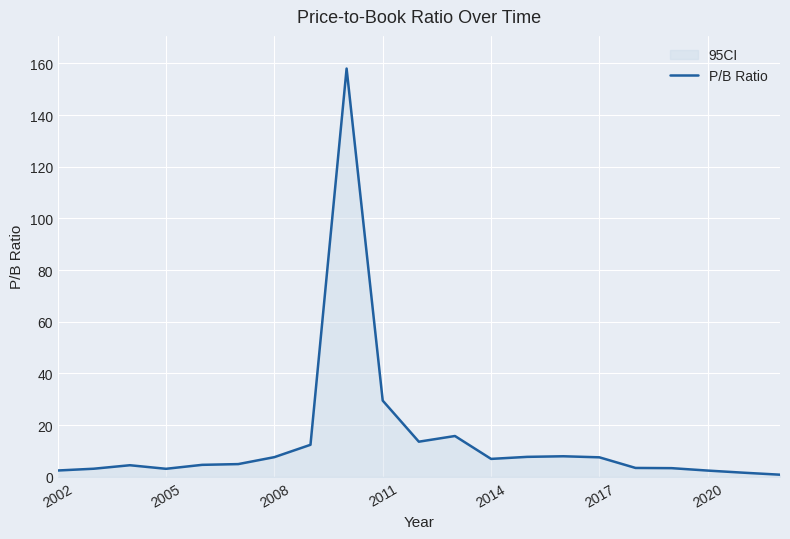

What is the value of the 12th point from the left?

15.8